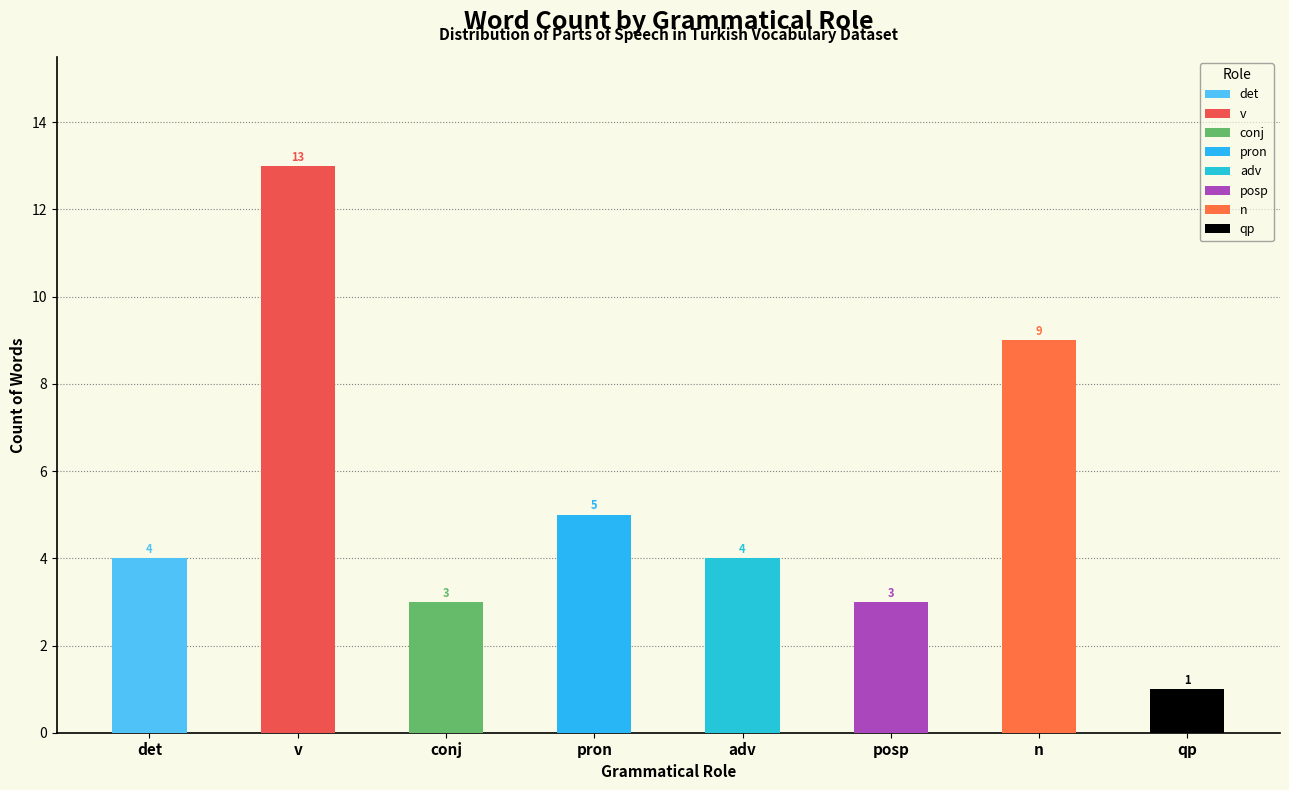

Rank the categories by value from lowest to highest.

qp, conj, posp, det, adv, pron, n, v